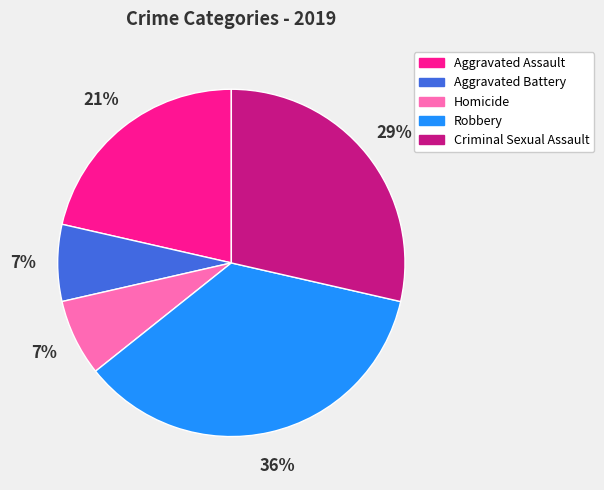

Count the number of slices in the pie.

5